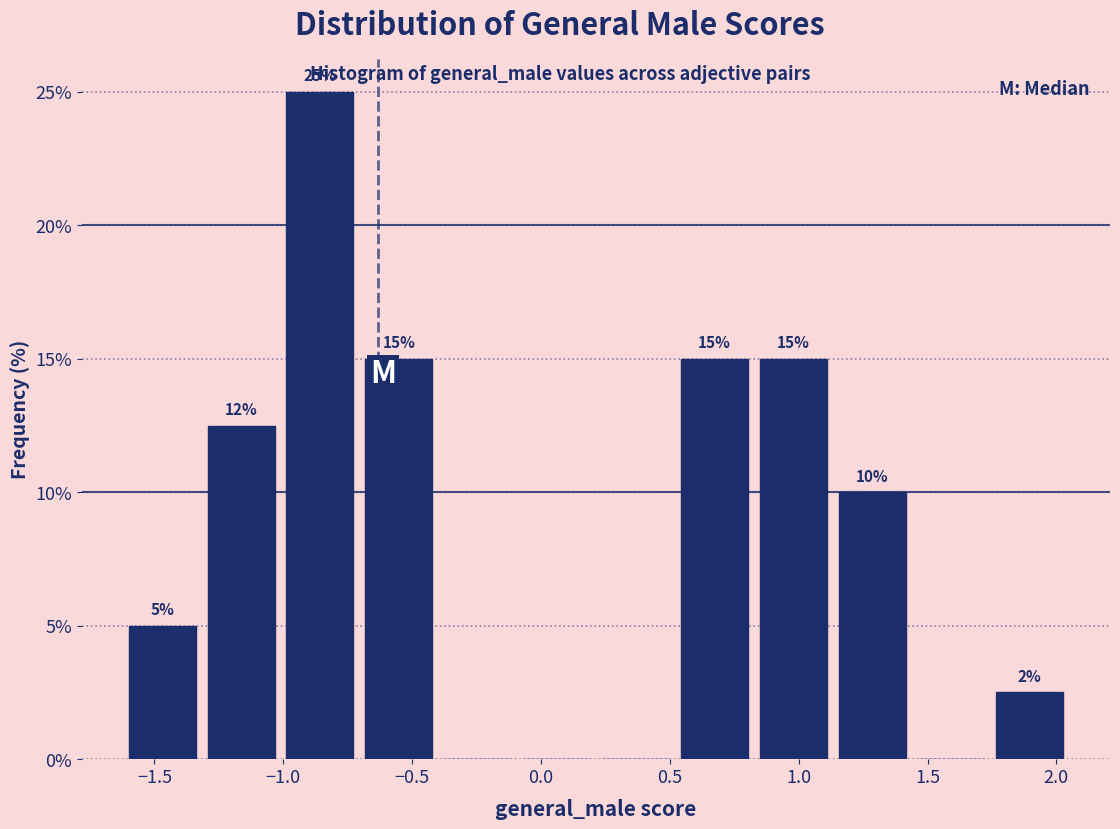

Over which range of the x-axis is the bar tallest?

-1.00 to -0.70